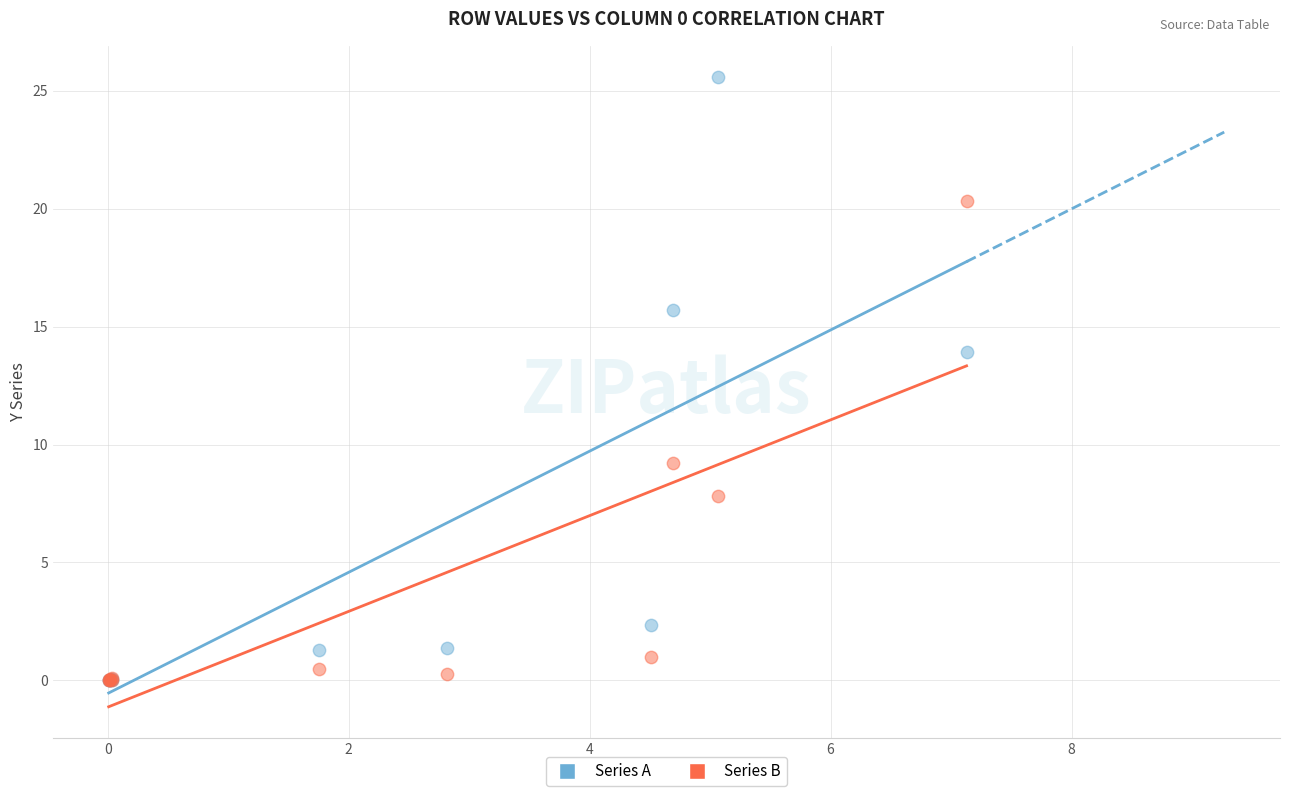

What are all the series names shown in the legend?

Series A, Series B